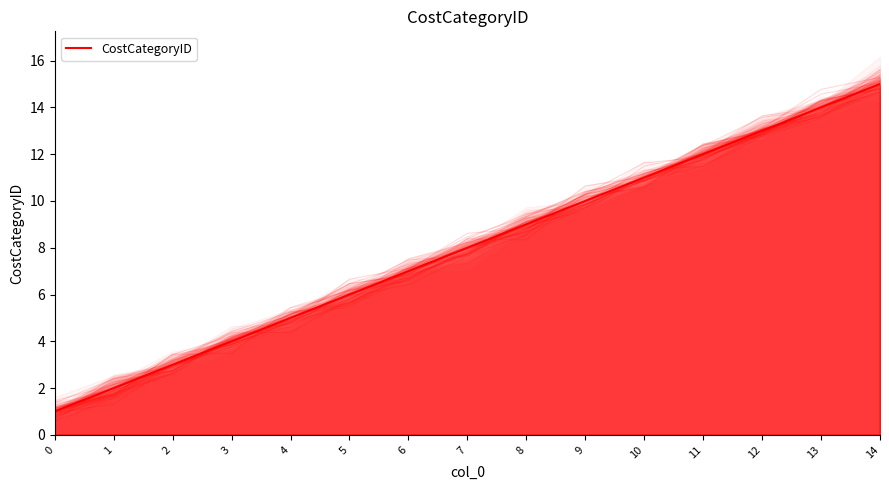

What is the average value?

8